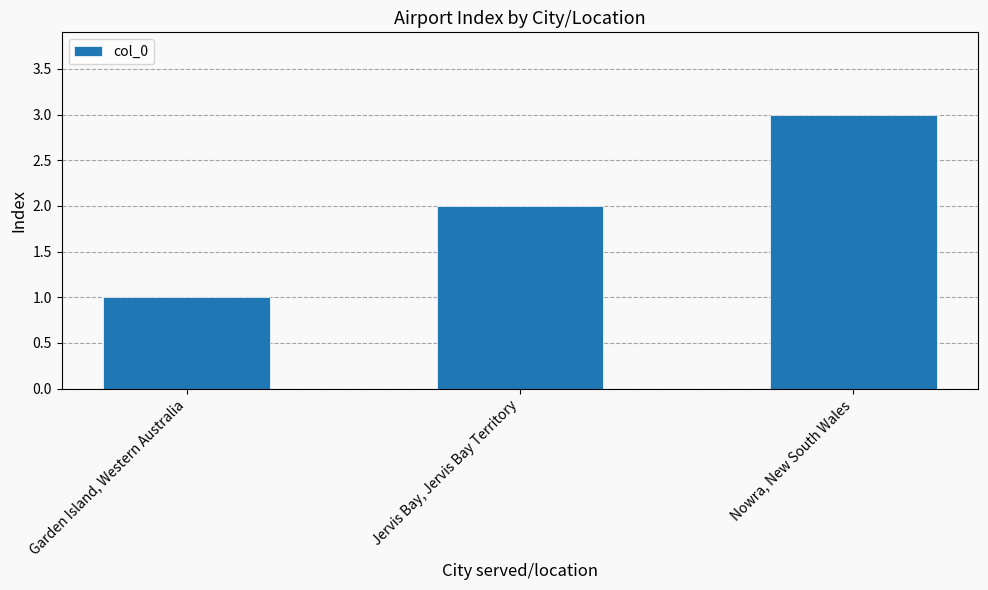

What is the maximum value shown in the chart?

3